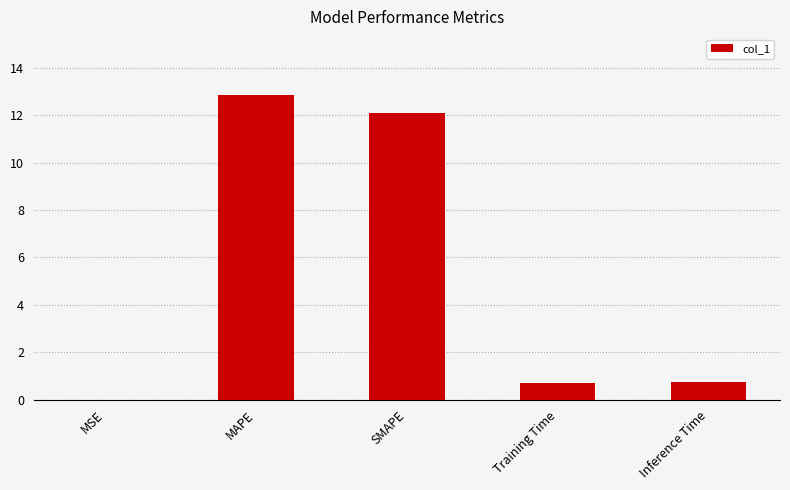

The value at Training Time is 0.7. True or false?

True